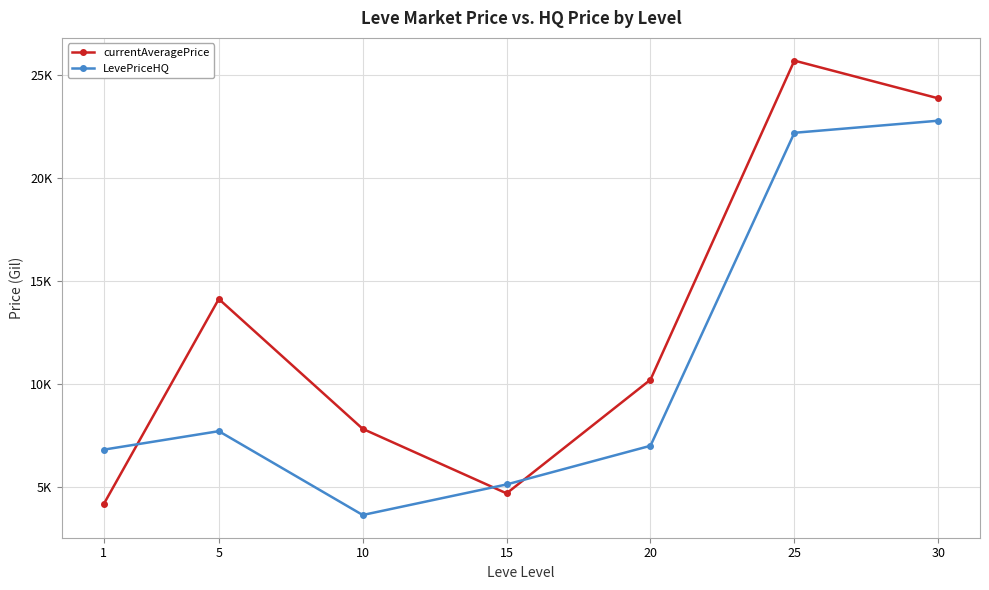

True or false: LevePriceHQ has a value of 22780.7 at 30.

True